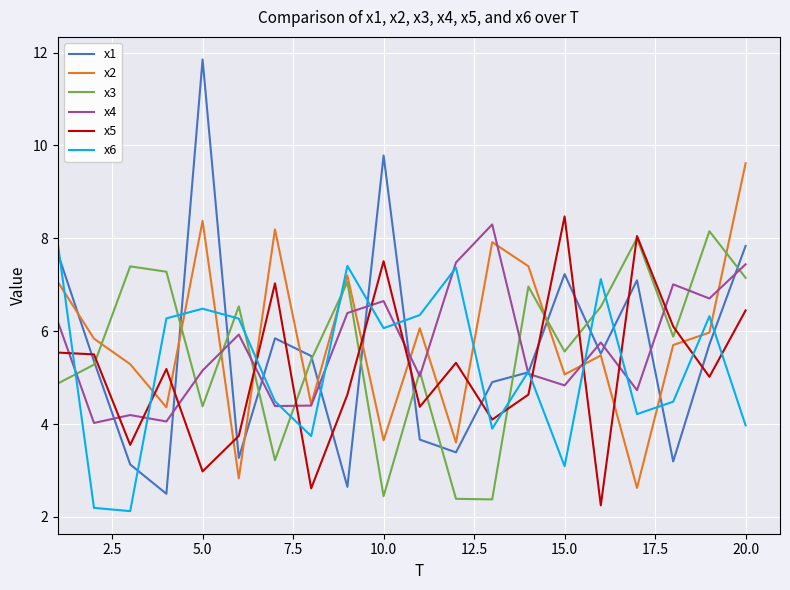

What are all the series names shown in the legend?

x1, x2, x3, x4, x5, x6